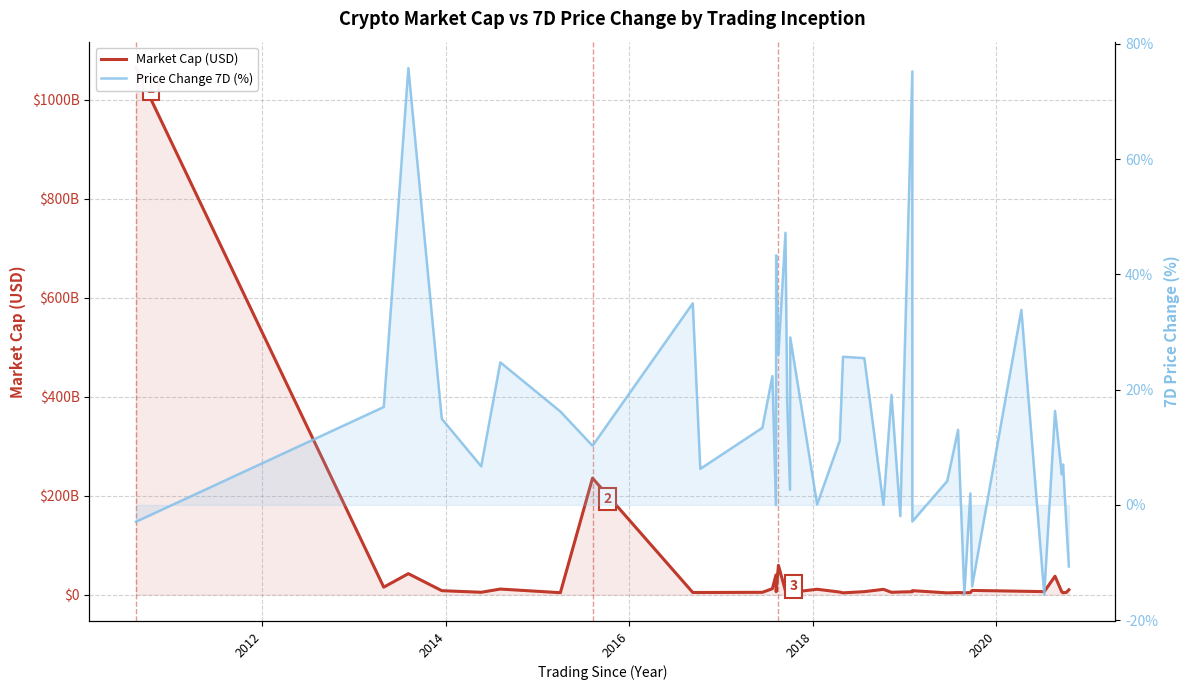

True or false: Price Change 7D (%) has more than 2 interior local peaks.

True